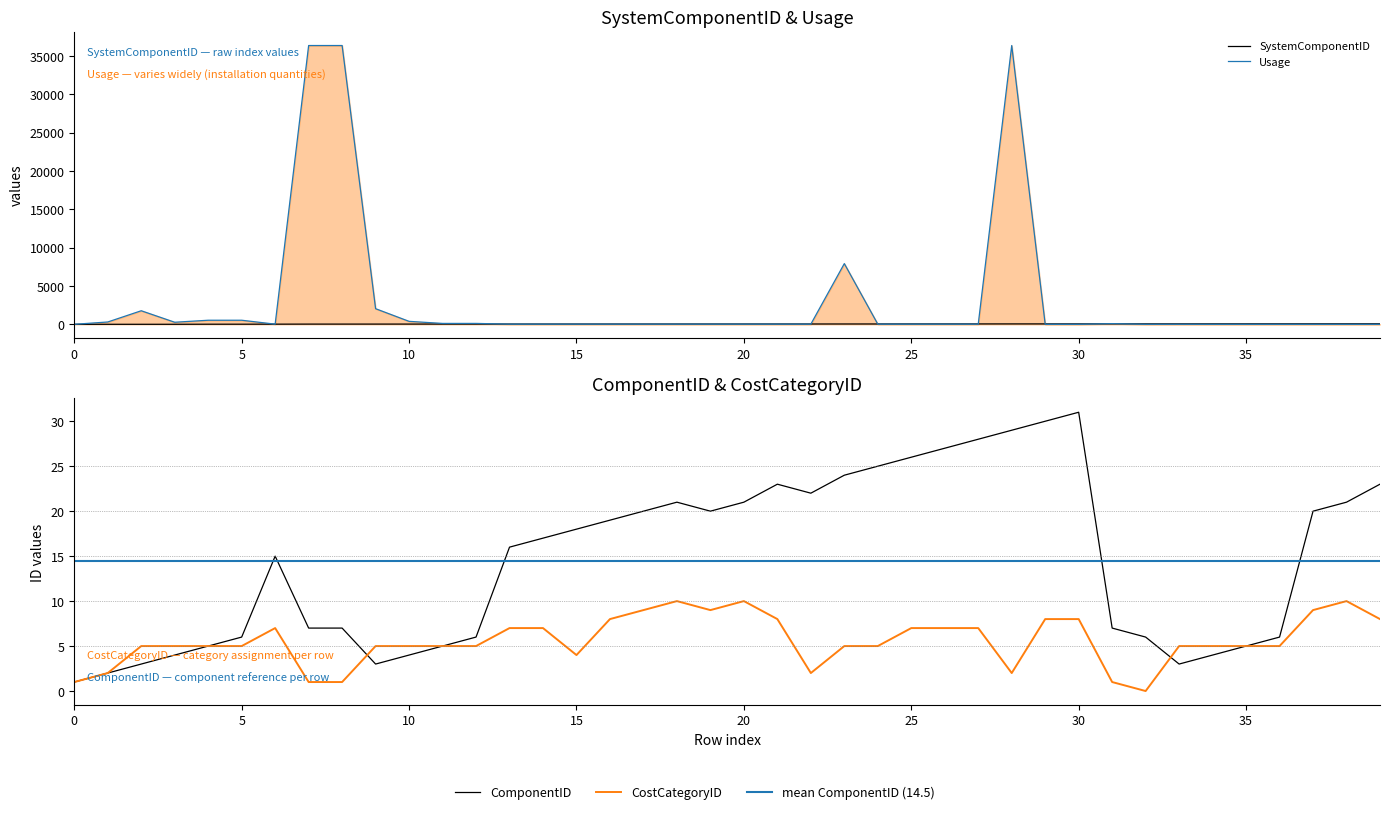

Between 29 and 9, which is larger?

29